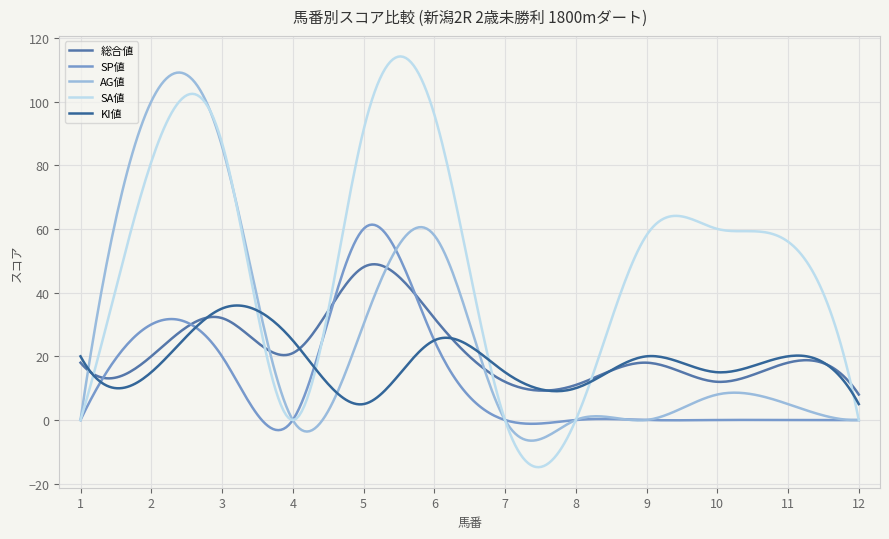

Which series has the widest spread of values?

SA値